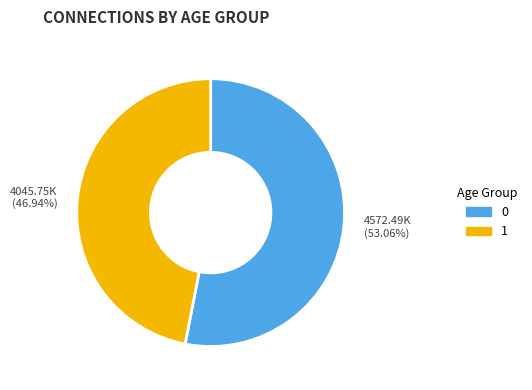

Does 0 account for over 50% of the chart?

Yes